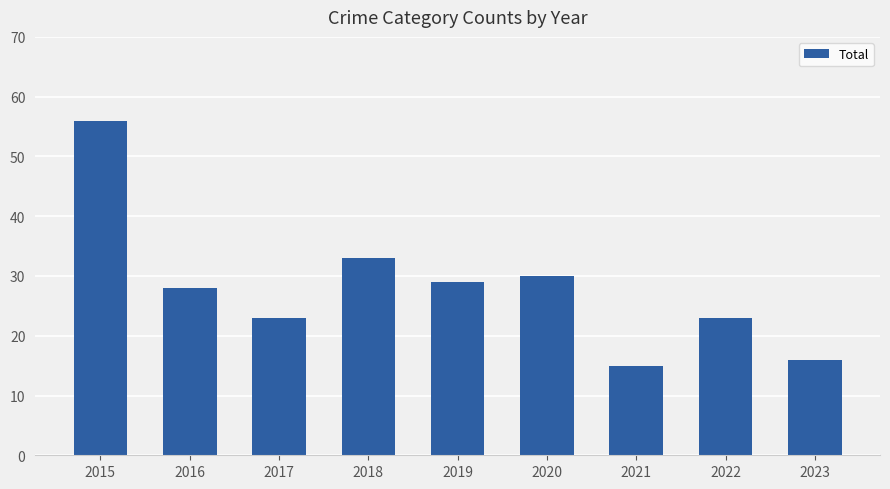

Count the number of categories in the chart.

9